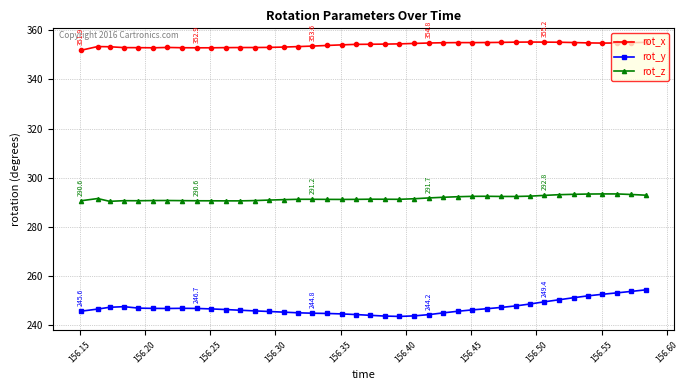

True or false: rot_y has more than 0 points higher than both neighbors.

True